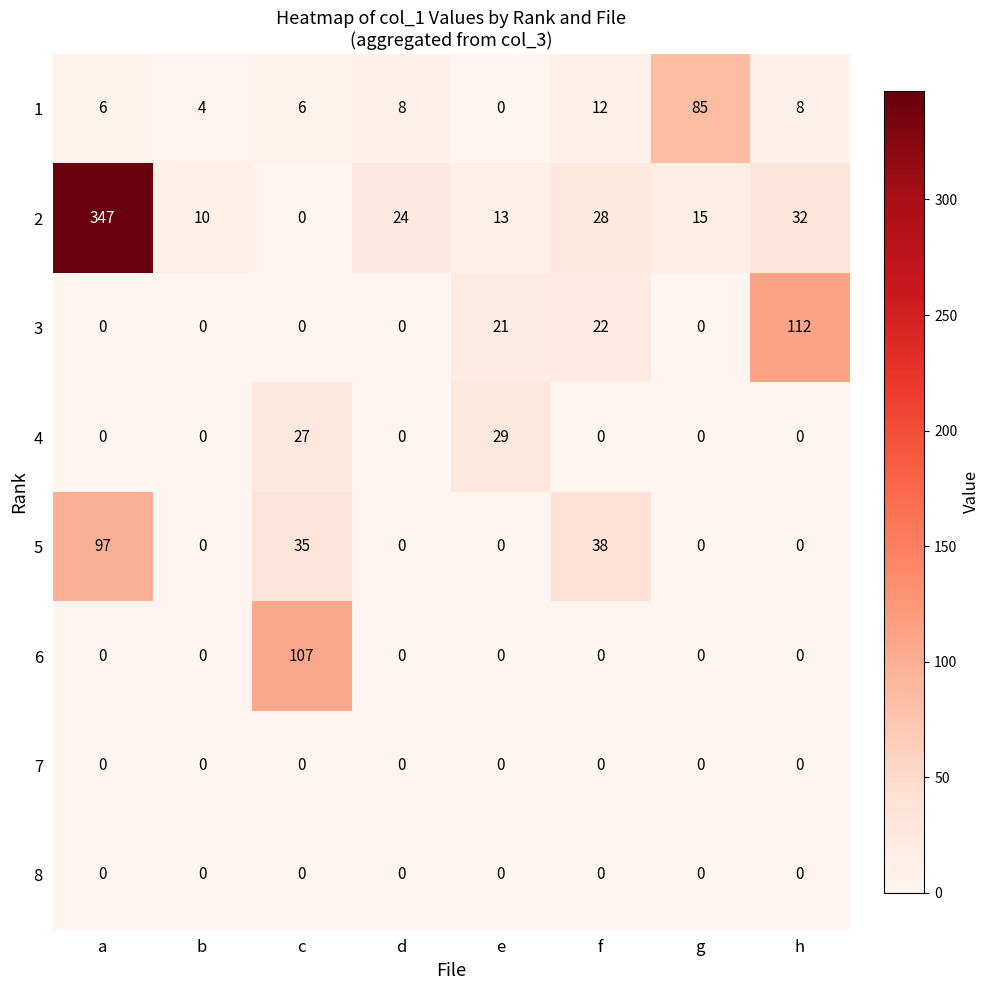

Between c and d, which series saw the biggest shift?

6